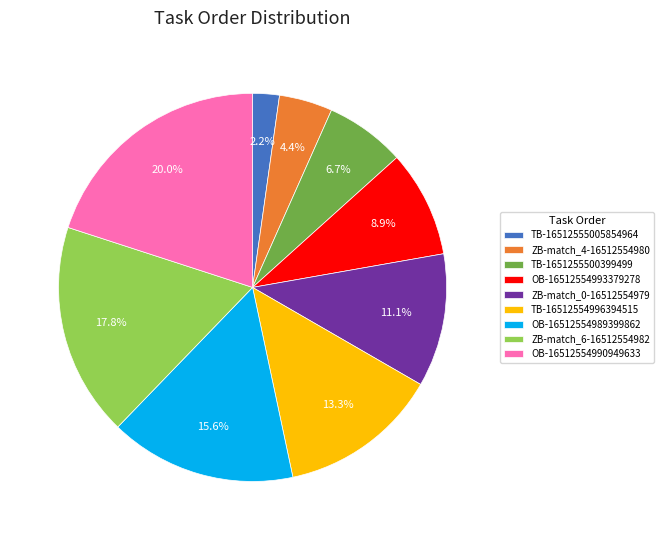

Which category has the biggest portion of the pie?

OB-16512554990949633